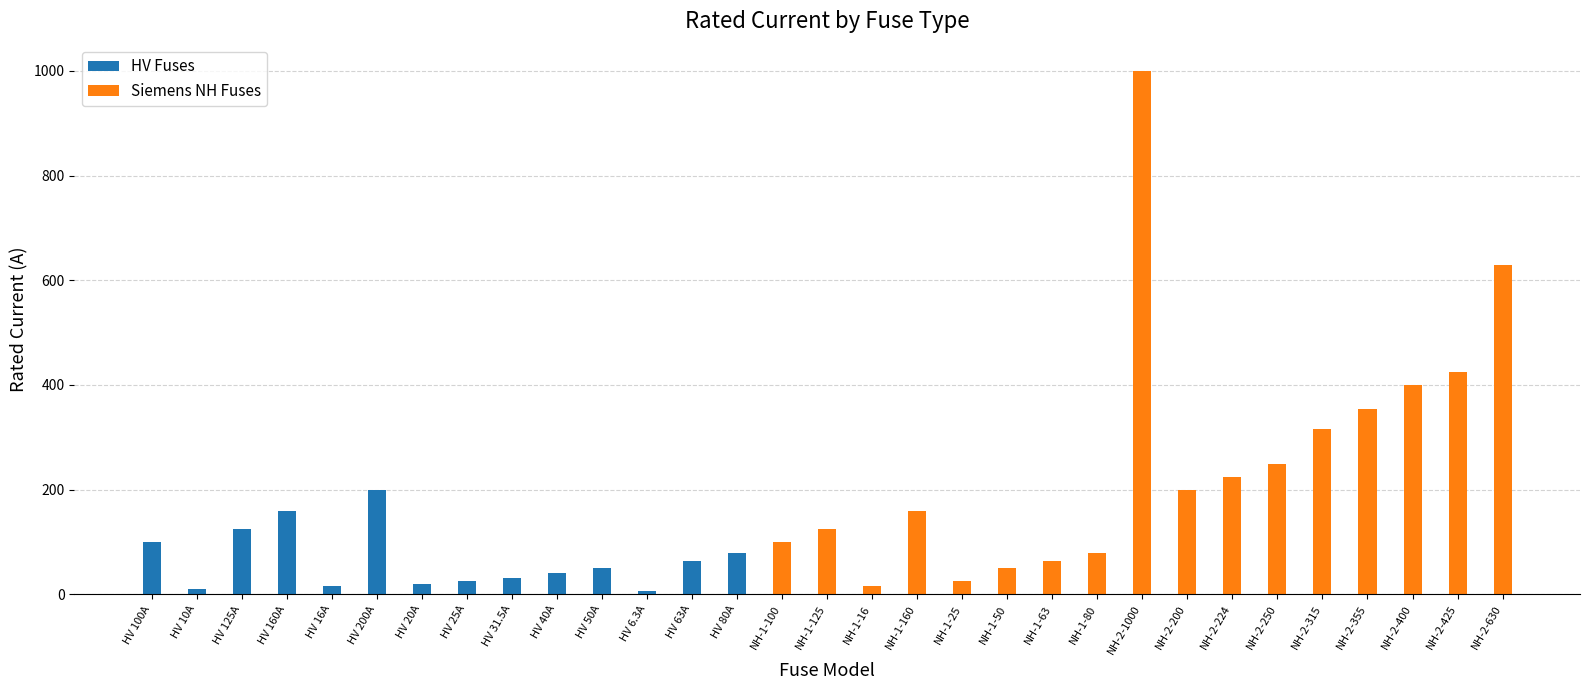

Rank the series by their average value, from lowest to highest.

HV Fuses, Siemens NH Fuses